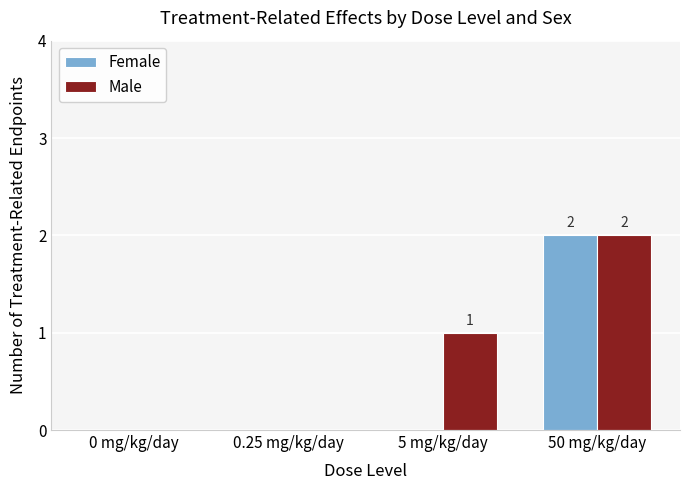

At which category is the sum across all series the highest?

50 mg/kg/day